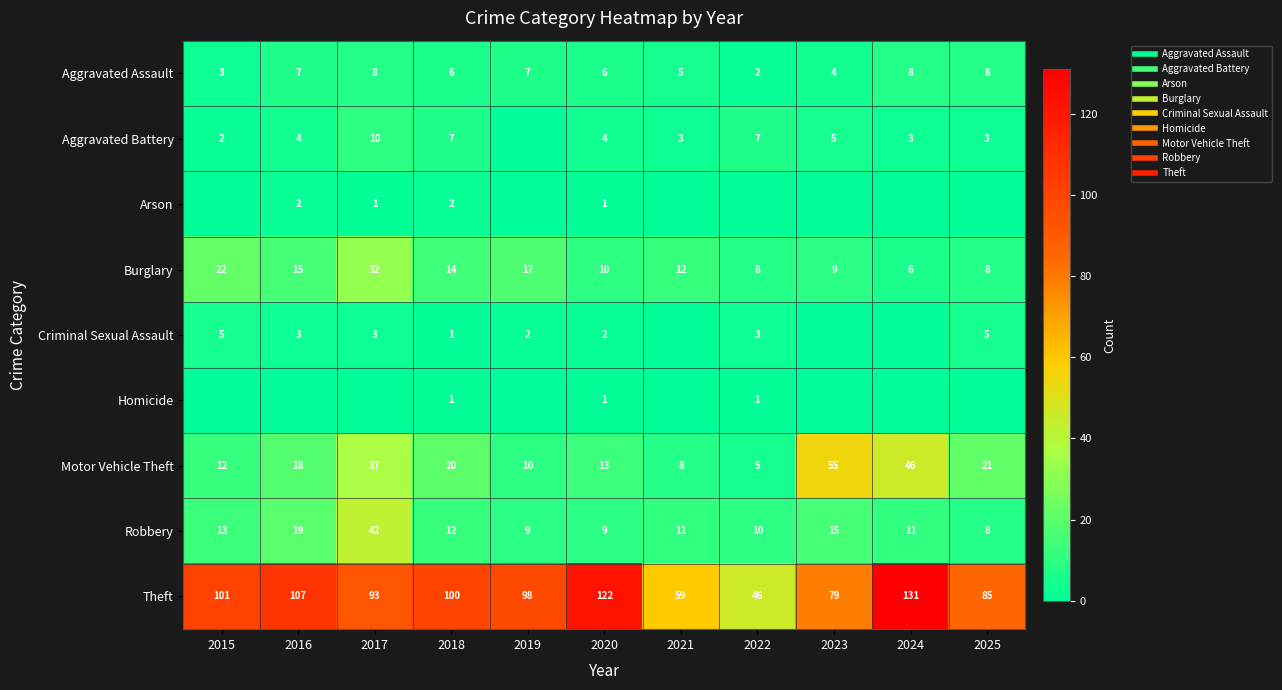

Which has a higher value, 2025 or 2024?

2025